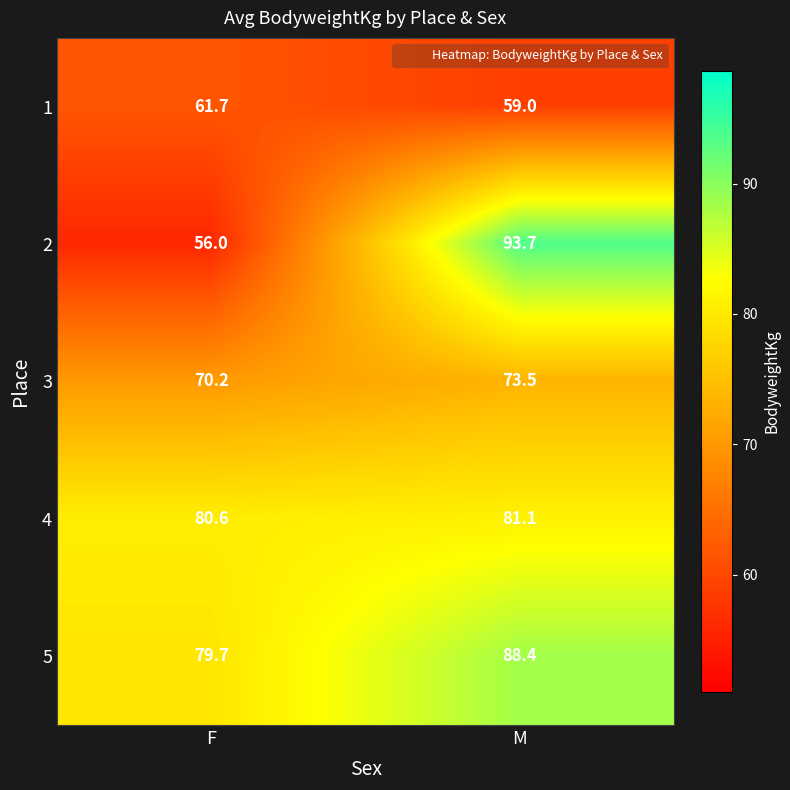

Rank the series at F from highest to lowest value.

4, 5, 3, 1, 2